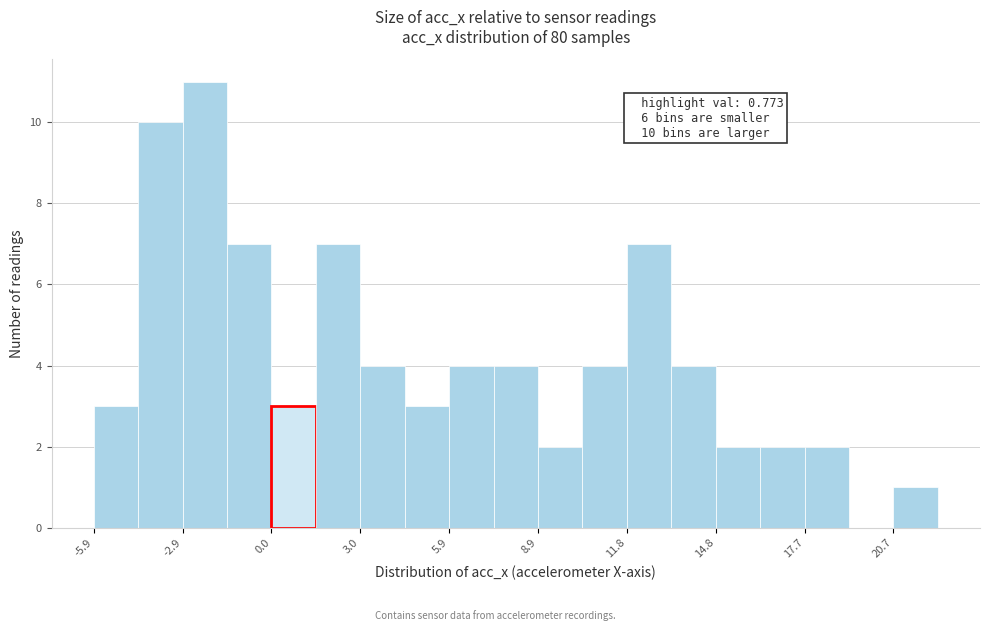

Read against the x-axis, roughly where is the centre of the tallest bar?

-2.0